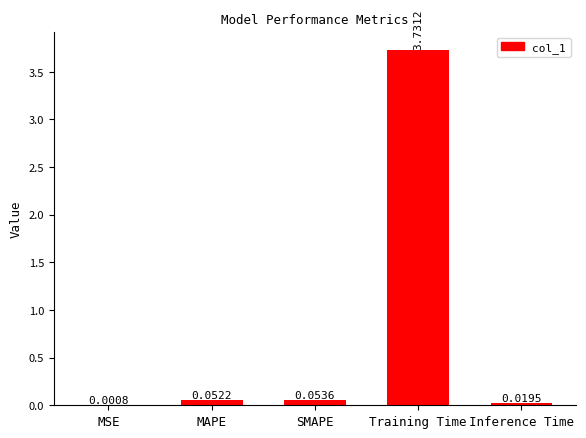

Which has a higher value, Training Time or MSE?

Training Time